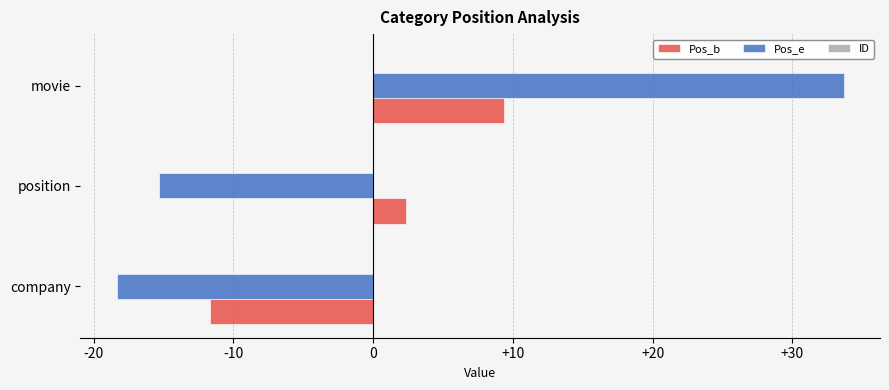

Rank the categories by Pos_e value from highest to lowest.

movie, position, company